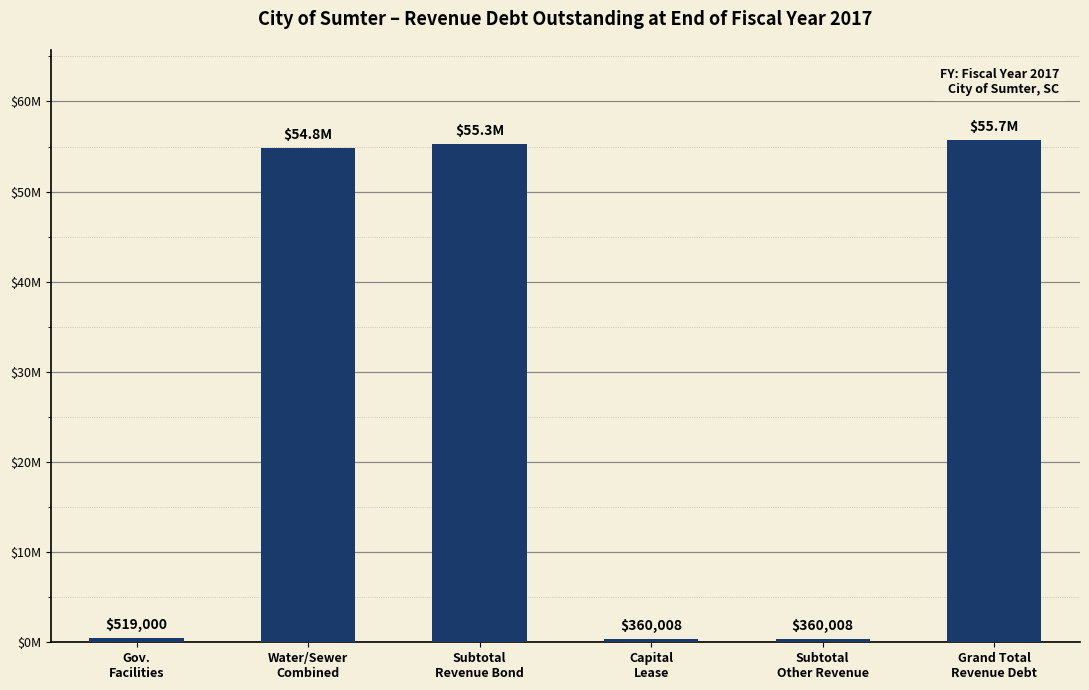

Does the chart contain any negative values?

No